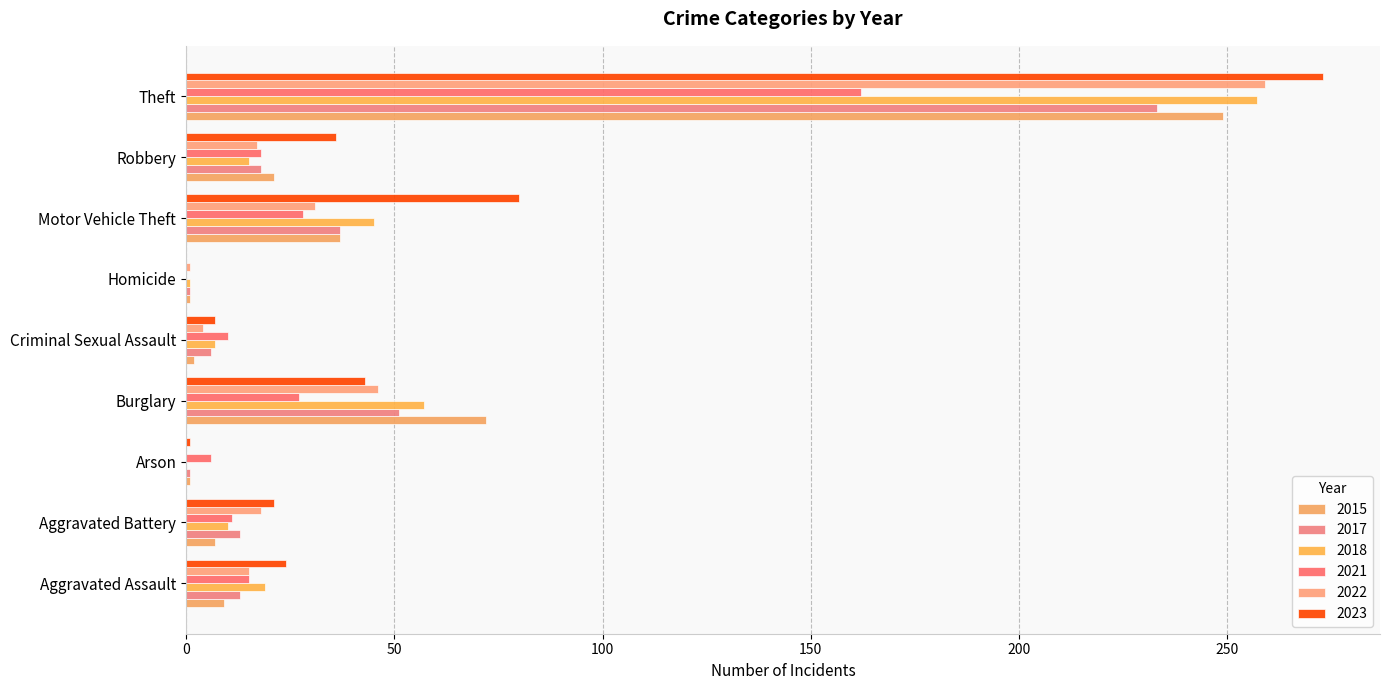

Rank the series at Robbery from highest to lowest value.

2023, 2015, 2017, 2021, 2022, 2018